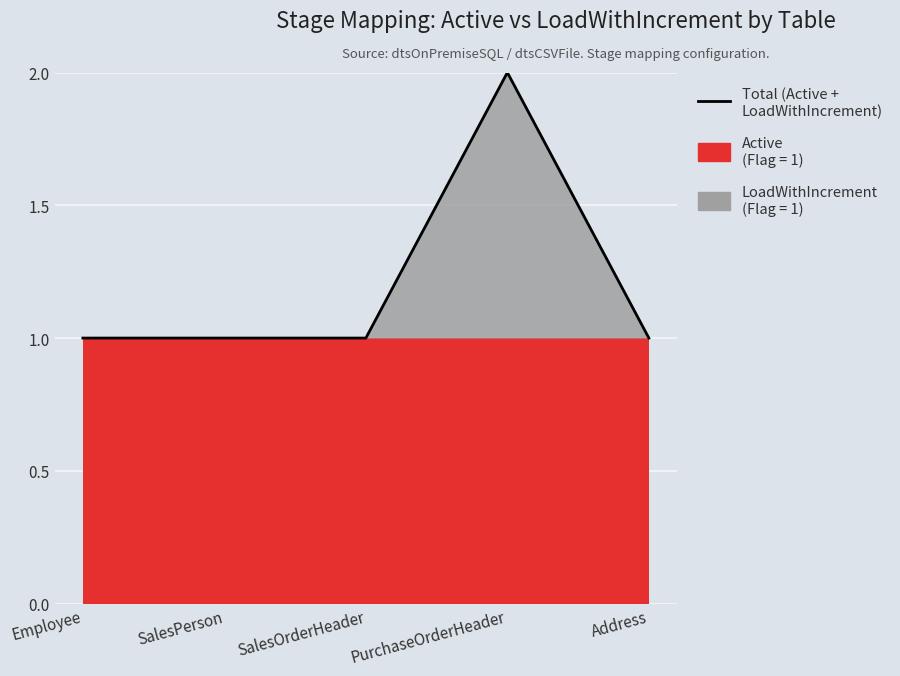

What is the label of the 3rd point from the left?

SalesOrderHeader